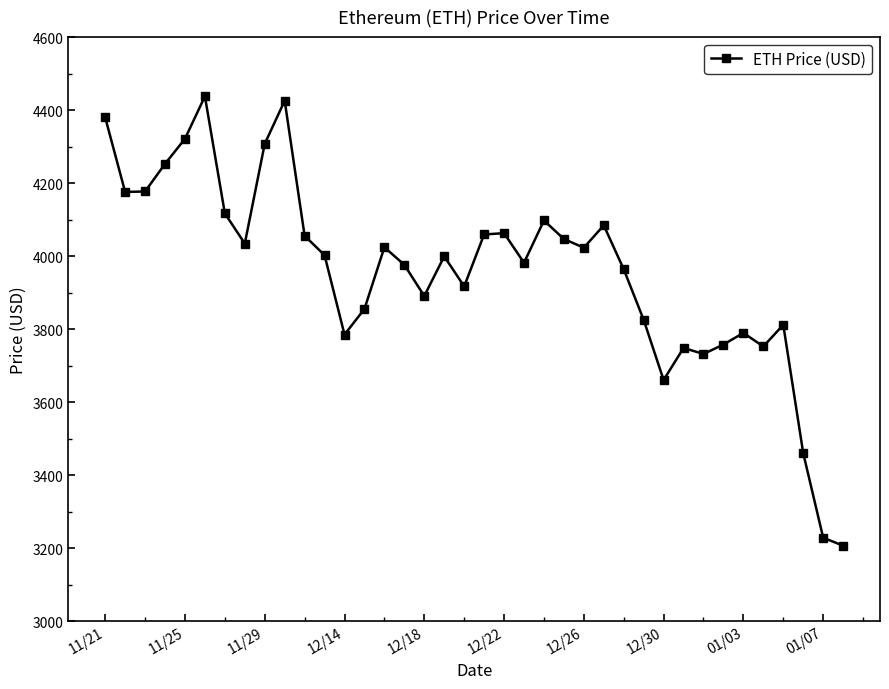

Is this an area chart (filled region under the line)?

No